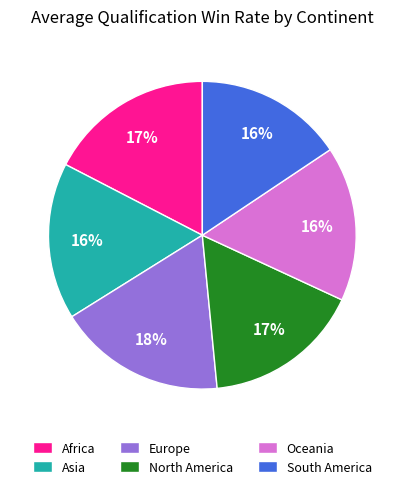

True or false: South America accounts for 29% of the total.

False